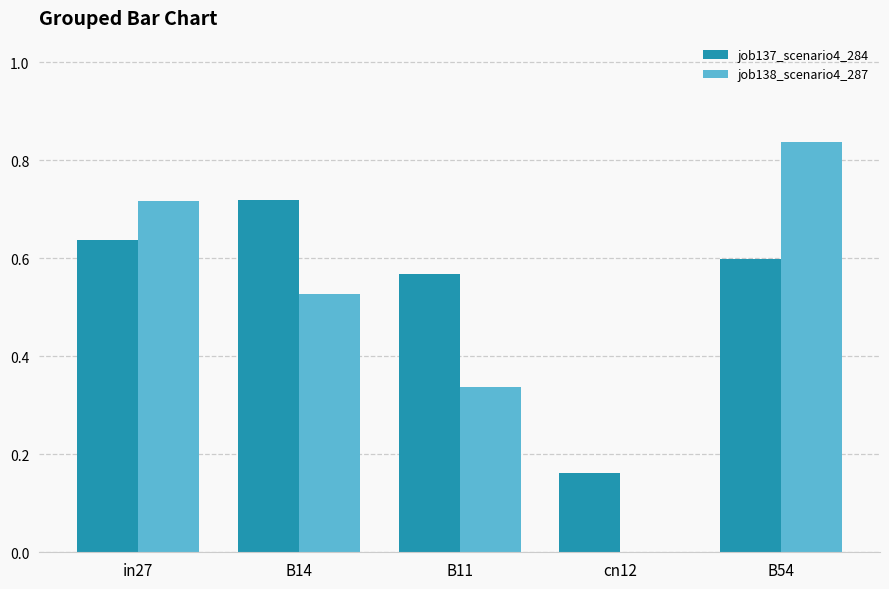

True or false: job137_scenario4_284 has a value of 1.0 at B11.

False